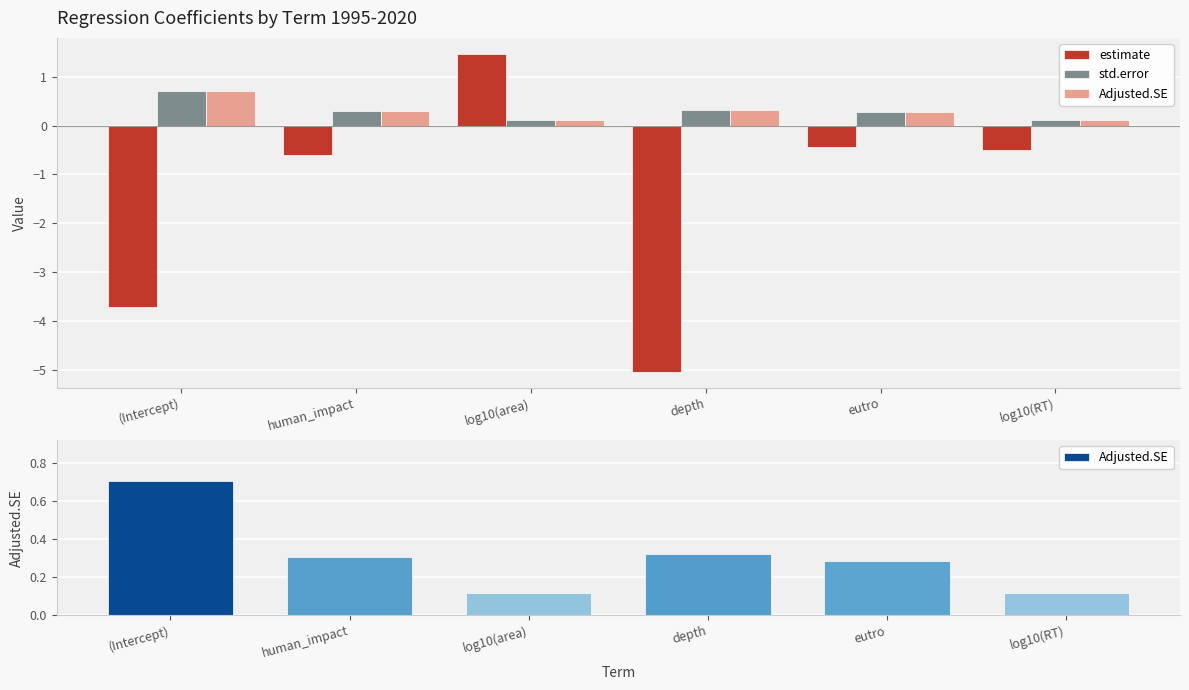

What is the minimum value shown in the chart?

-5.0